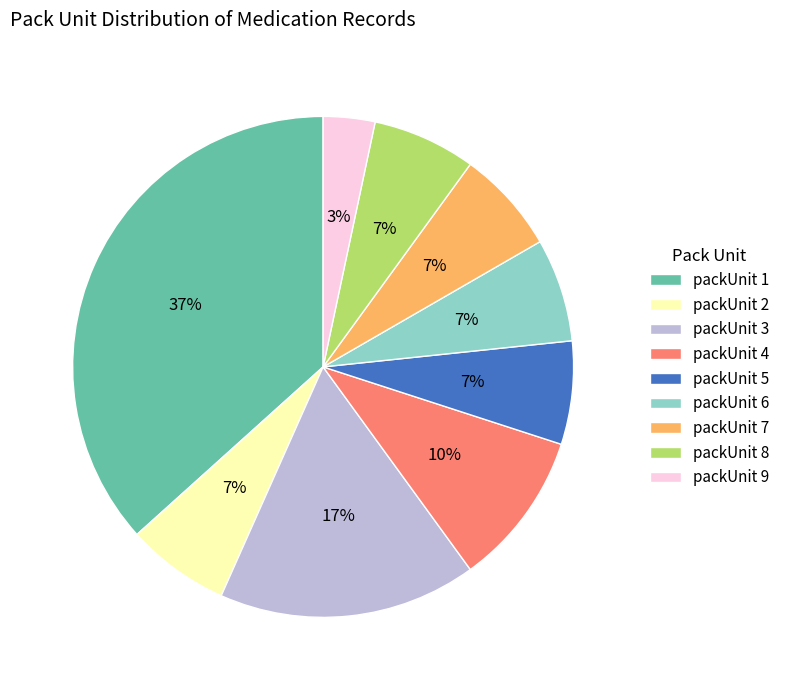

To the nearest percent, what is the difference between the largest and smallest slice percentages?

33%